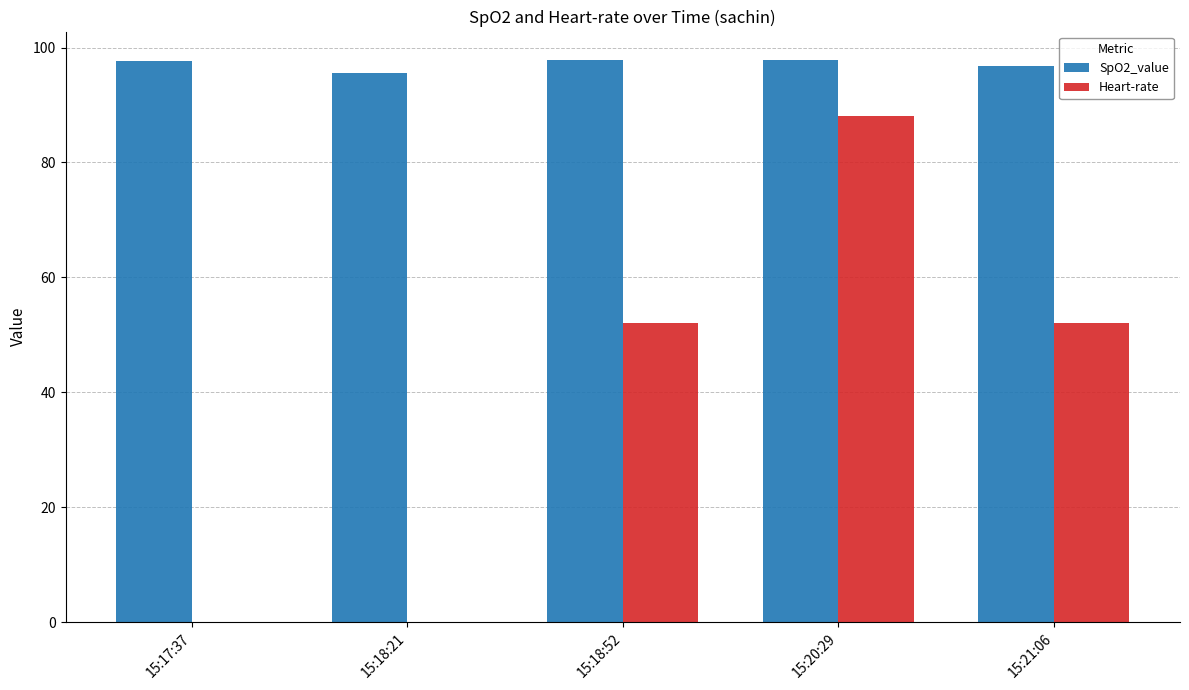

Are the bars grouped side by side (vs. stacked)?

Yes